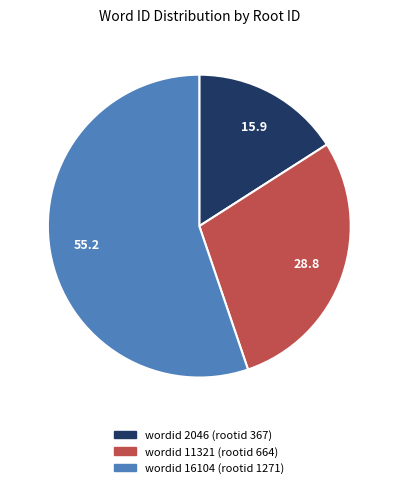

Is there a majority slice in this chart?

Yes